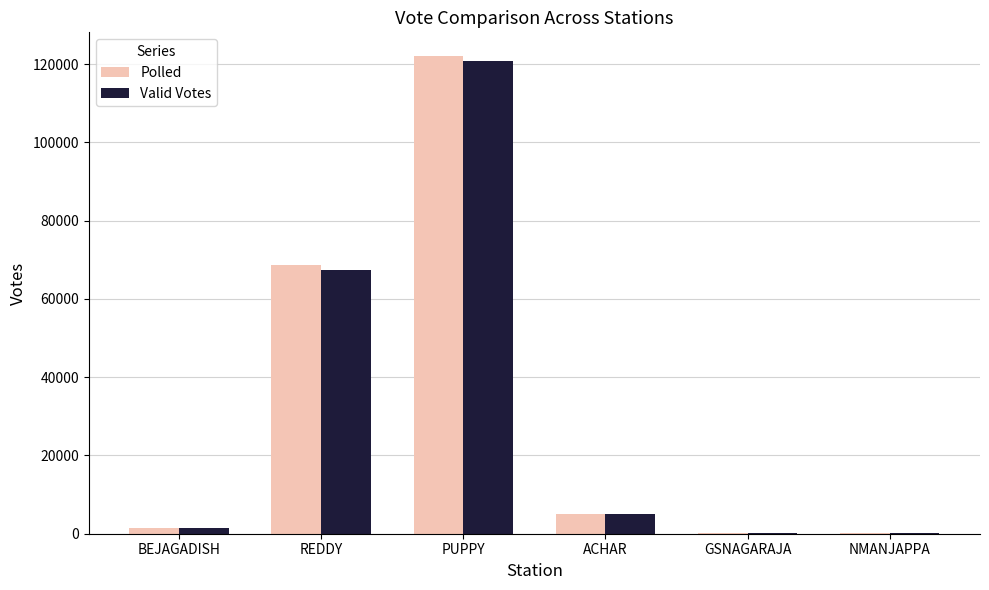

The value of Polled at GSNAGARAJA is 93. True or false?

True